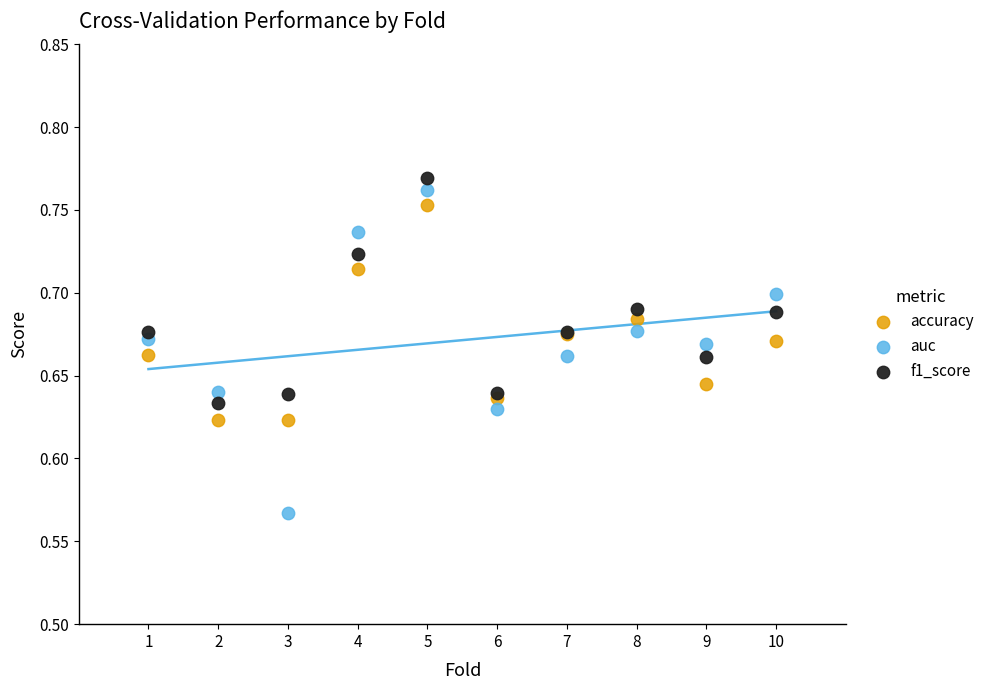

Which series contains the lowest Y value?

auc